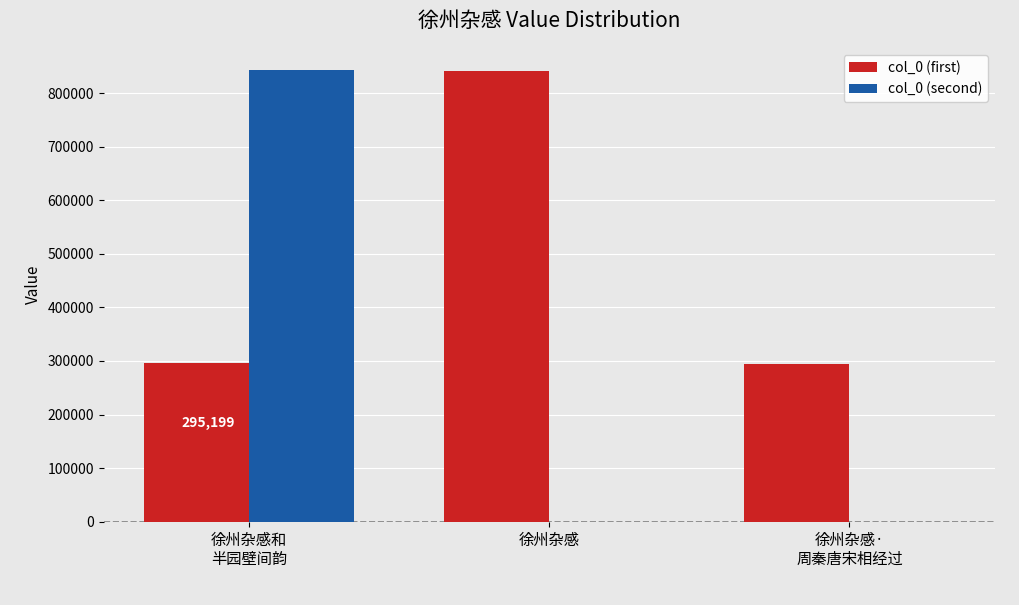

What is the spread (max minus min) of values at 徐州杂感?

841519